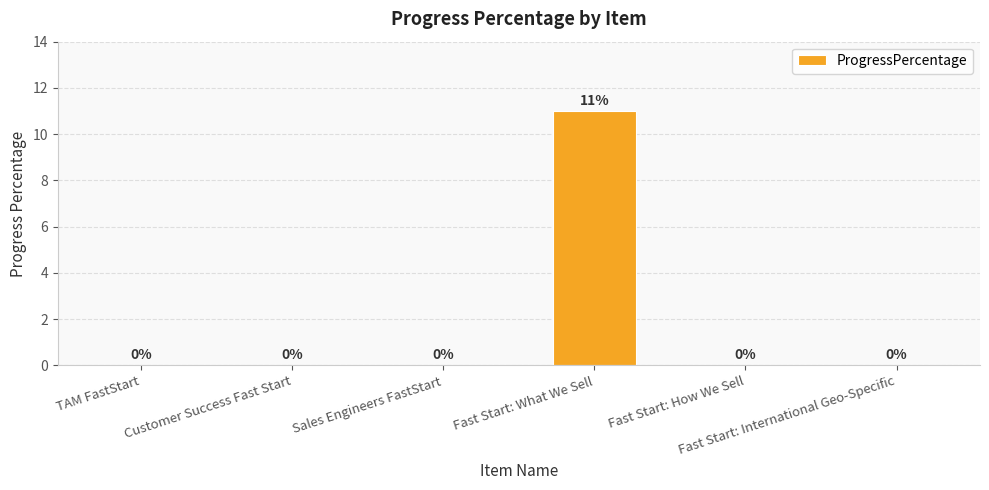

Are the bars grouped side by side (vs. stacked)?

No